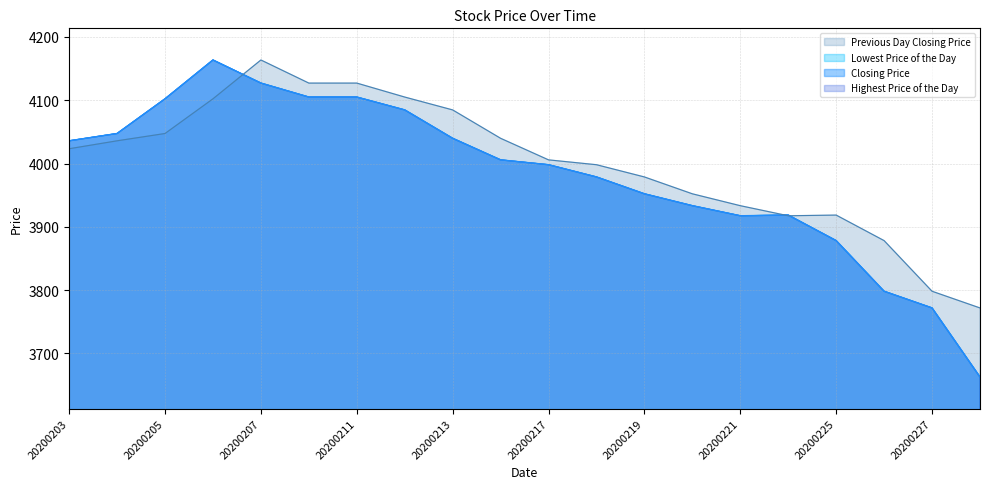

Which has a higher value, 20200212 or 20200220?

20200212